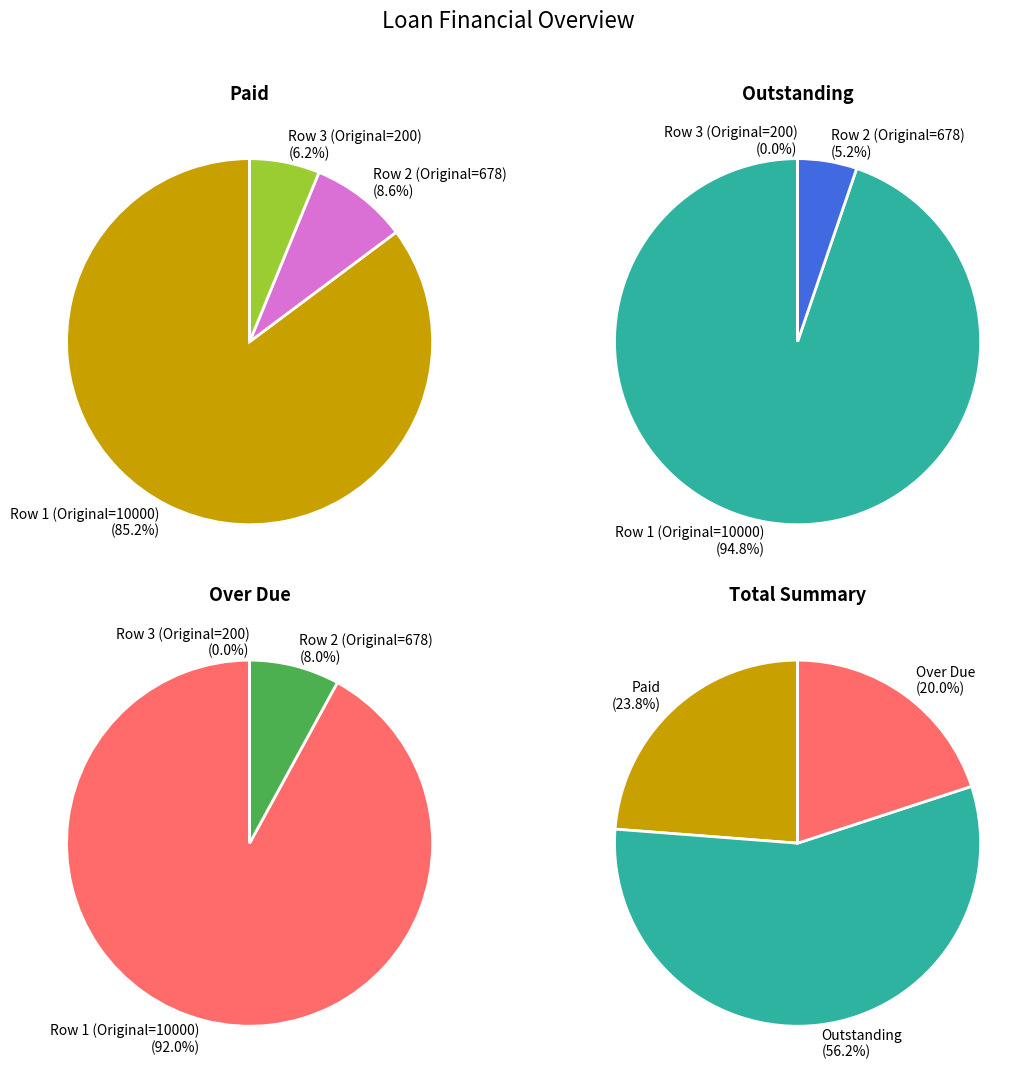

To the nearest percent, what is the combined percentage of 200 and 678?

8%